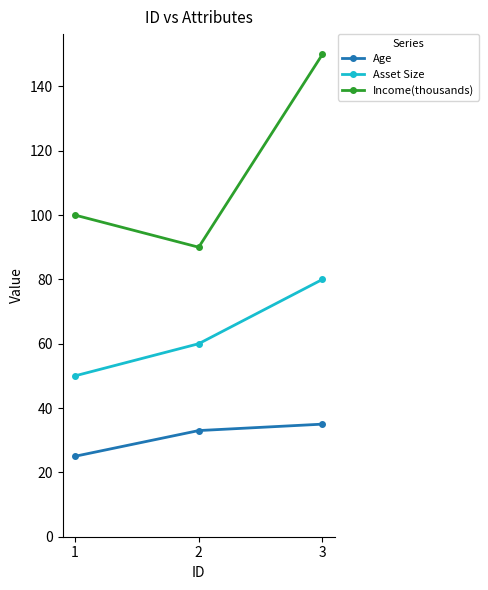

Reading left to right, what are all the values shown in this chart?

Age: 25	33	35
Asset Size: 50	60	80
Income(thousands): 100	90	150